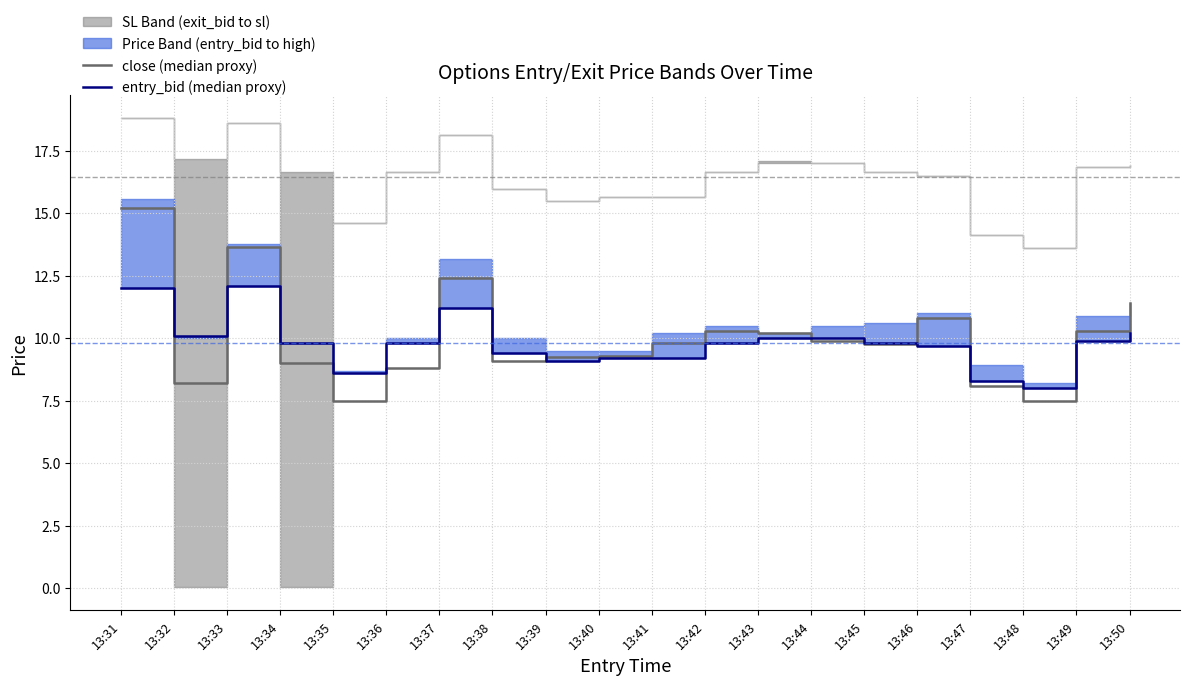

What is the difference between the maximum and second lowest values in the close (median proxy) series?

7.7